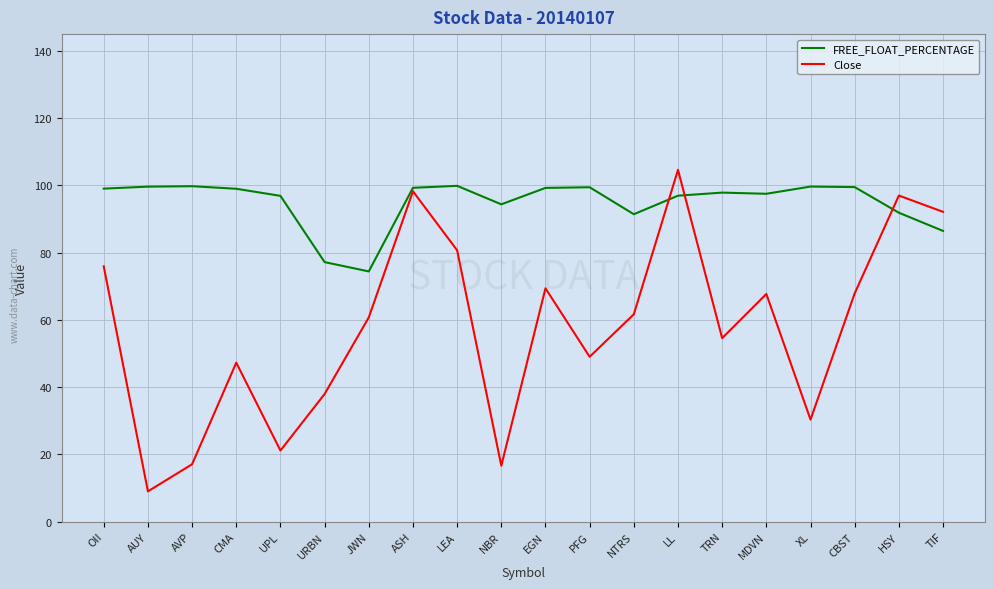

What are all the series names shown in the legend?

FREE_FLOAT_PERCENTAGE, Close